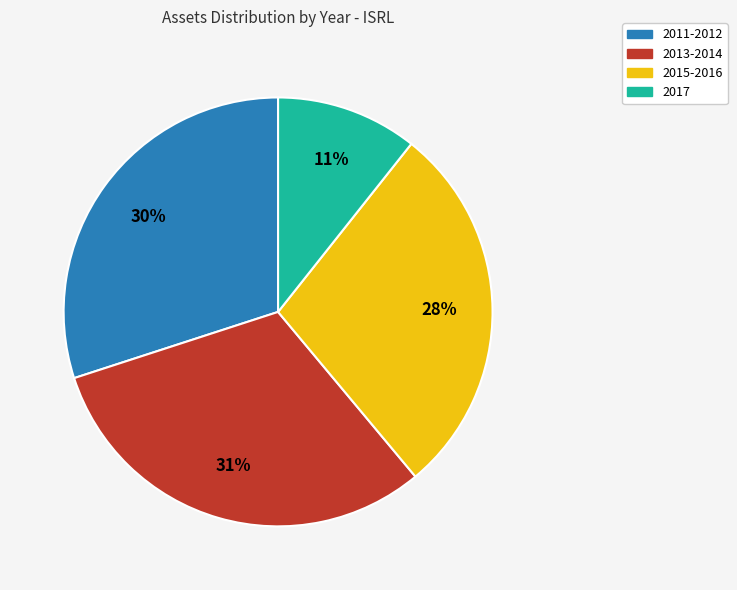

Does any single category account for the majority?

No